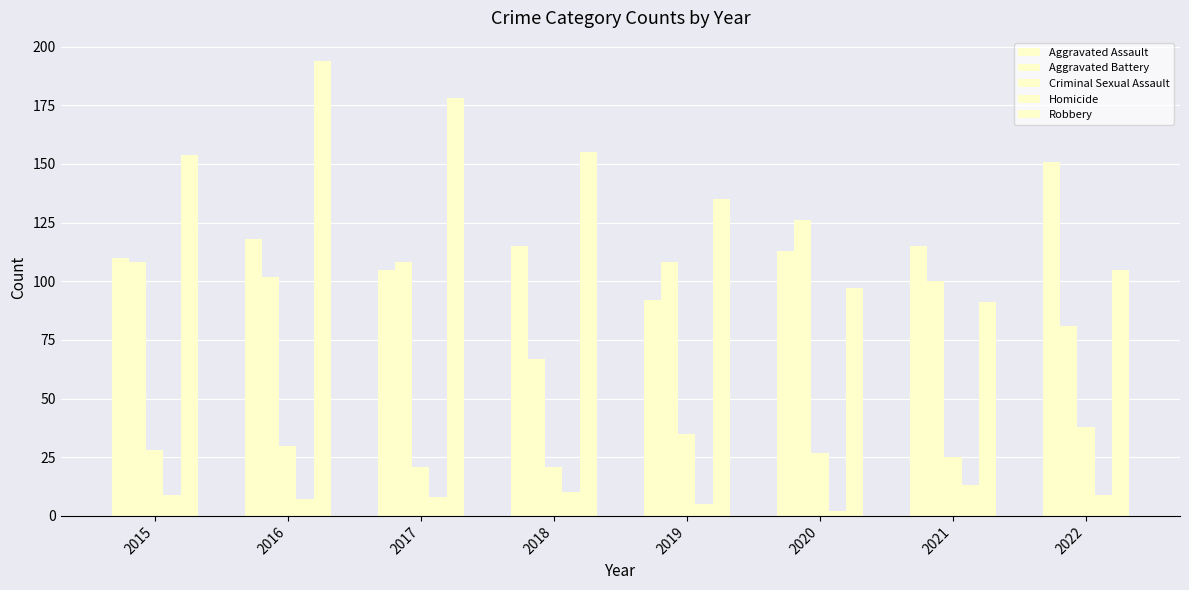

Is it true that Robbery equals 135 at 2019?

True